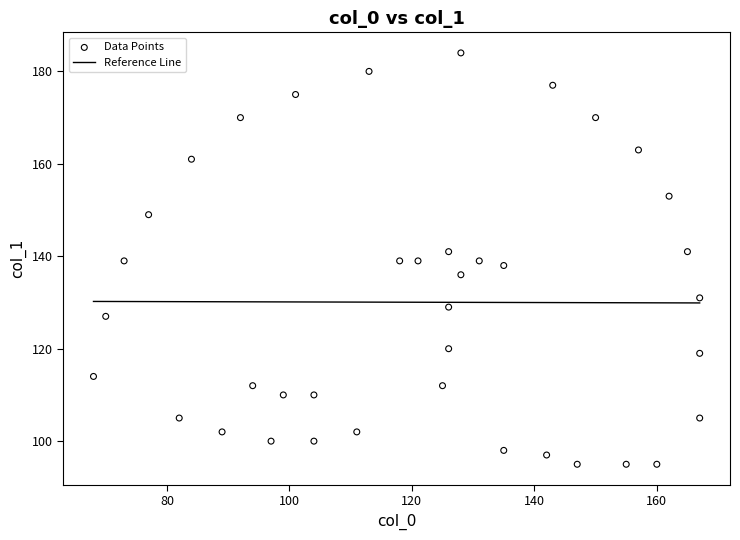

What is the range of X values (max minus min)?

99